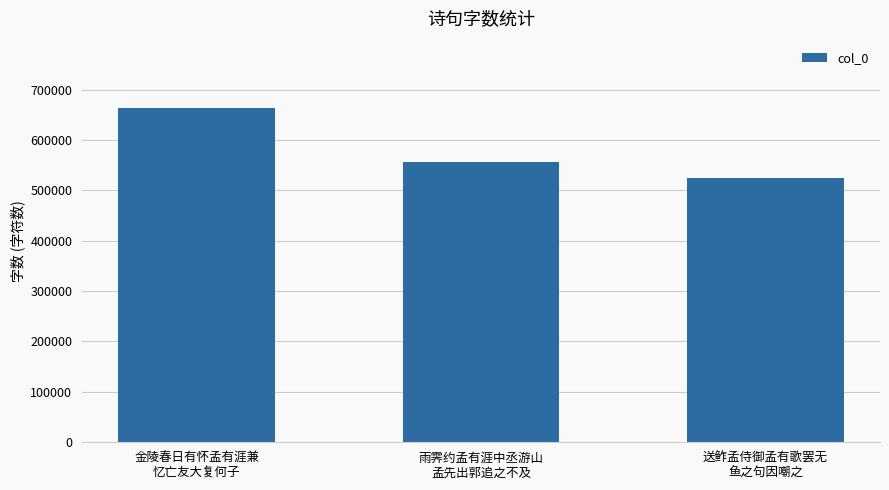

The chart shows a value of 925346 at 雨霁约孟有涯中丞游山
孟先出郭追之不及. True or false?

False